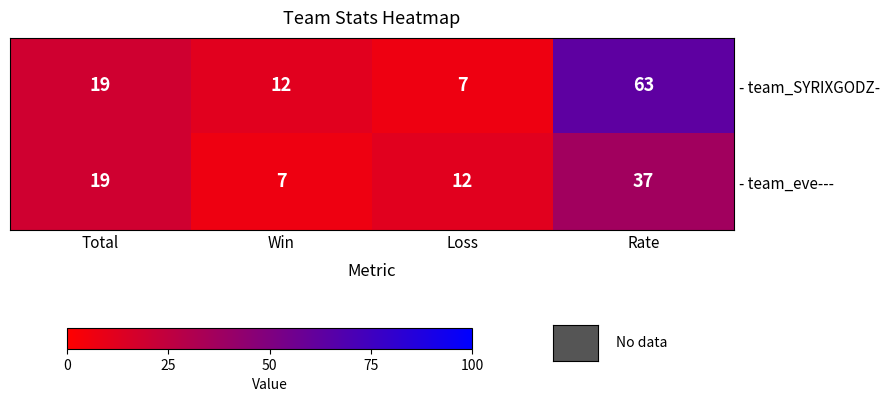

At which category is the sum across all series the highest?

Rate